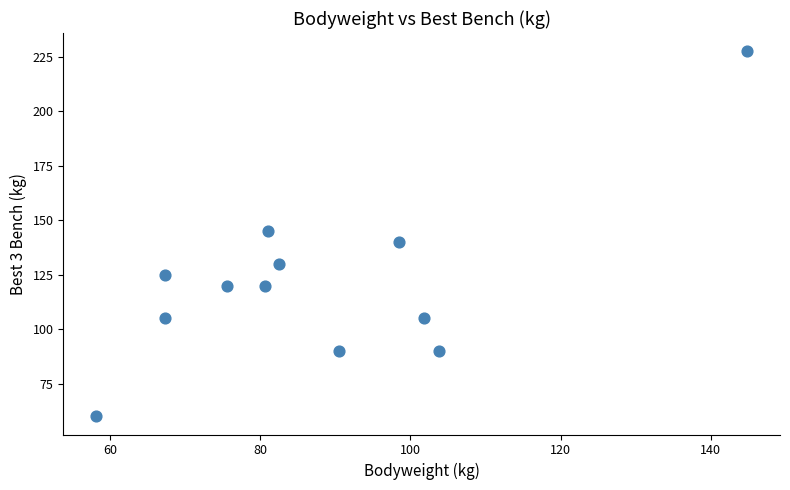

What is the average X value?

87.7